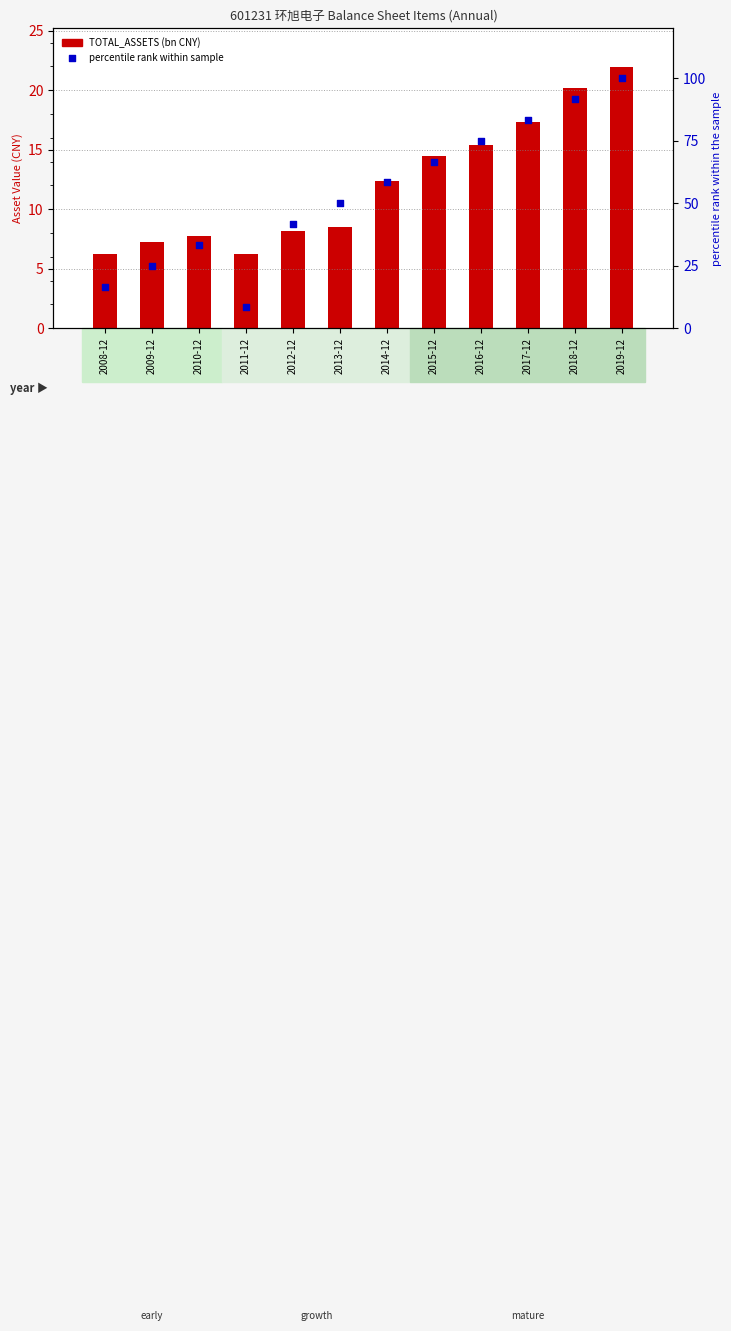

Is the value of percentile rank within sample at 2017-12 greater than the value of TOTAL_ASSETS (bn CNY) at 2008-12?

Yes